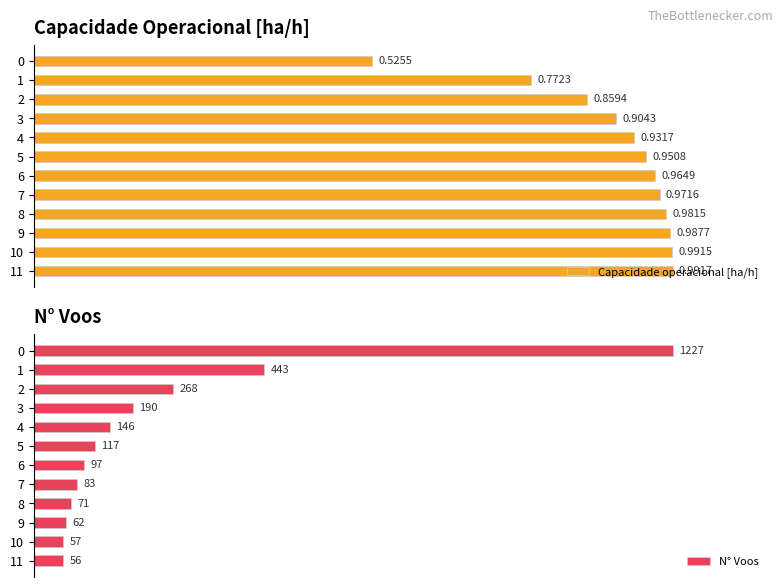

At how many categories does at least one series exceed 905?

1